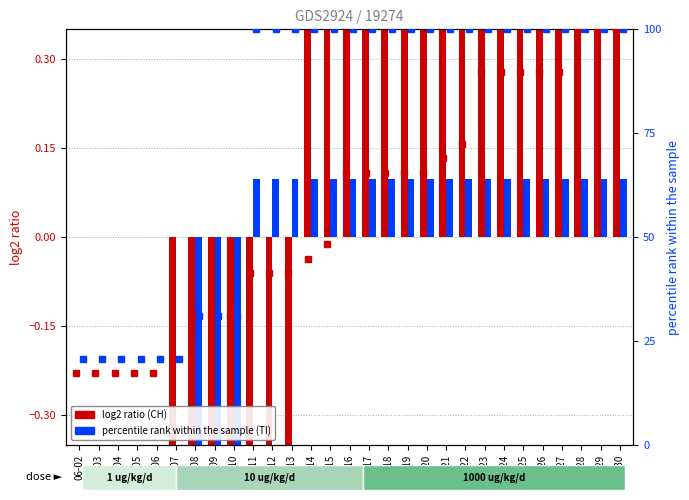

What is the highest value of the CH log2 ratio series?

0.5